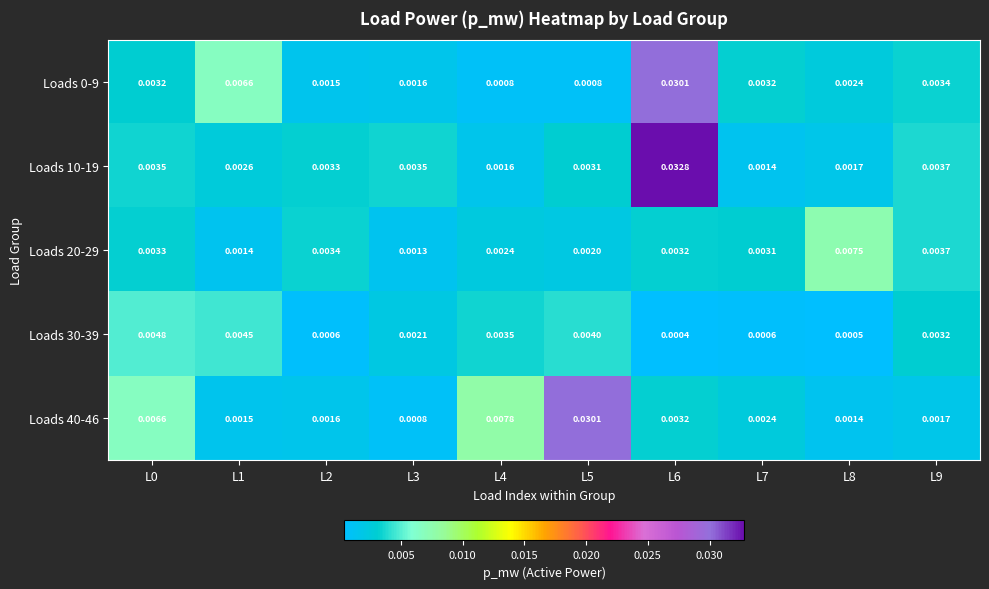

Which series has the largest range (max minus min)?

Loads 10-19